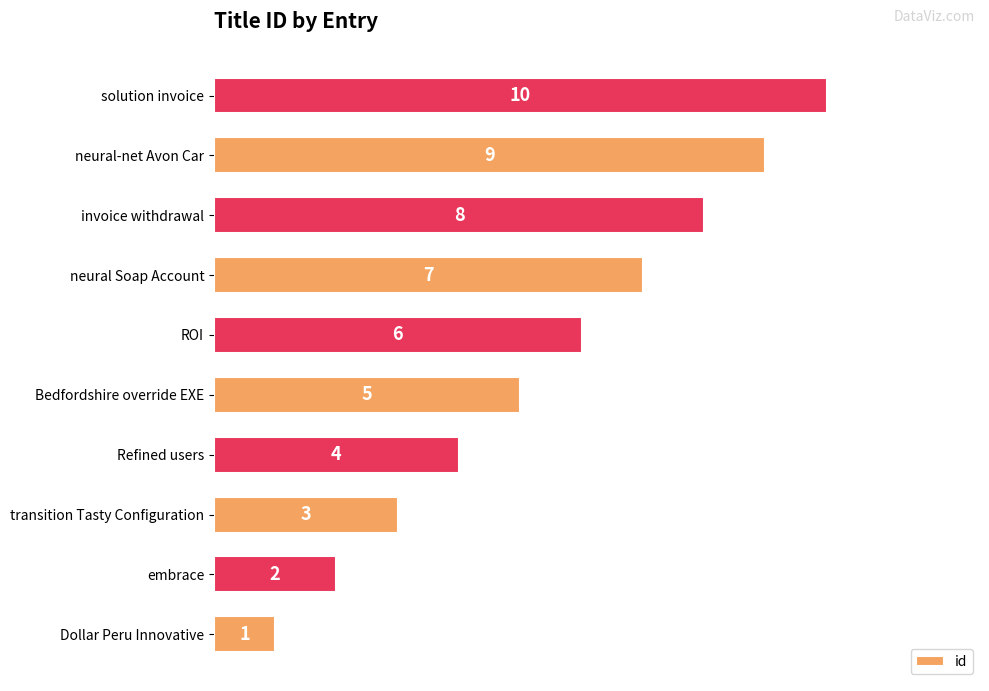

List the labels in order of value, smallest first.

Dollar Peru Innovative, embrace, transition Tasty Configuration, Refined users, Bedfordshire override EXE, ROI, neural Soap Account, invoice withdrawal, neural-net Avon Car, solution invoice